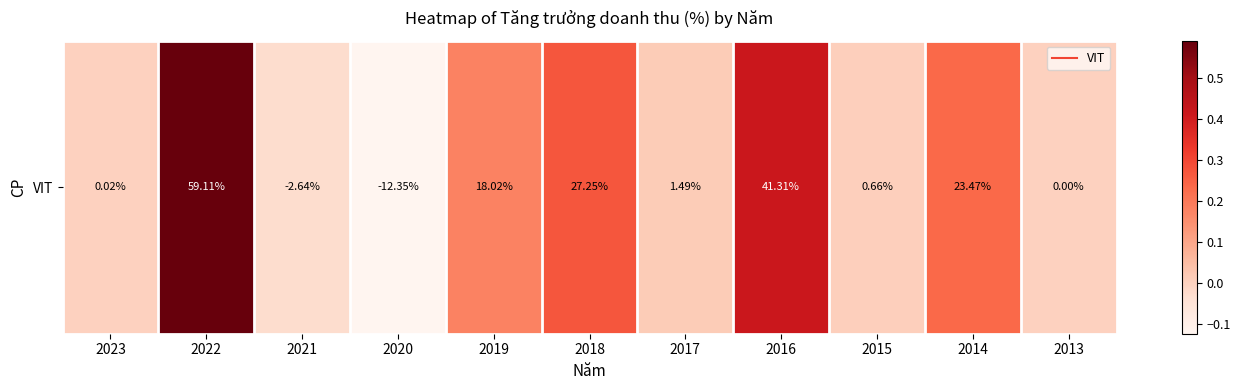

What is the sum of the values at 2022 and 2017?

0.6